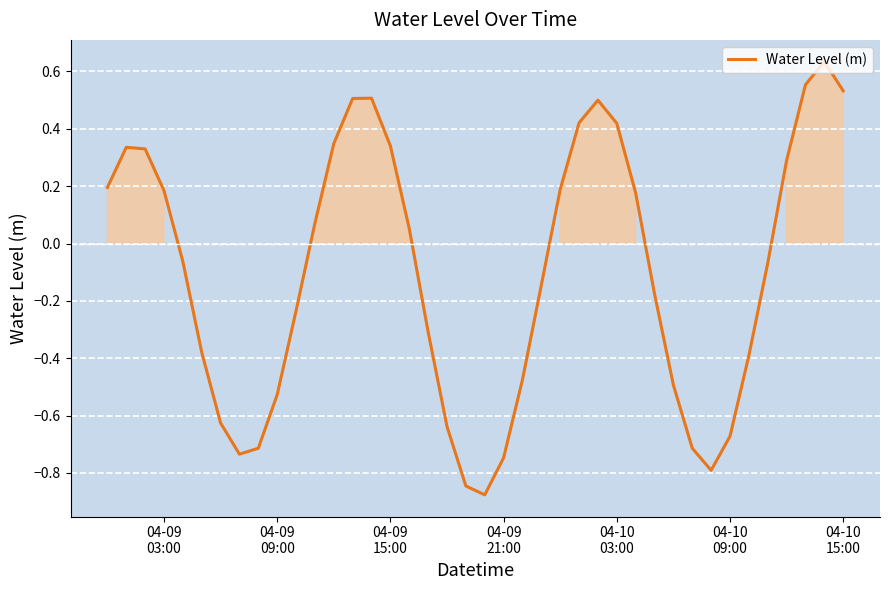

What is the difference between the maximum and minimum values?

1.5